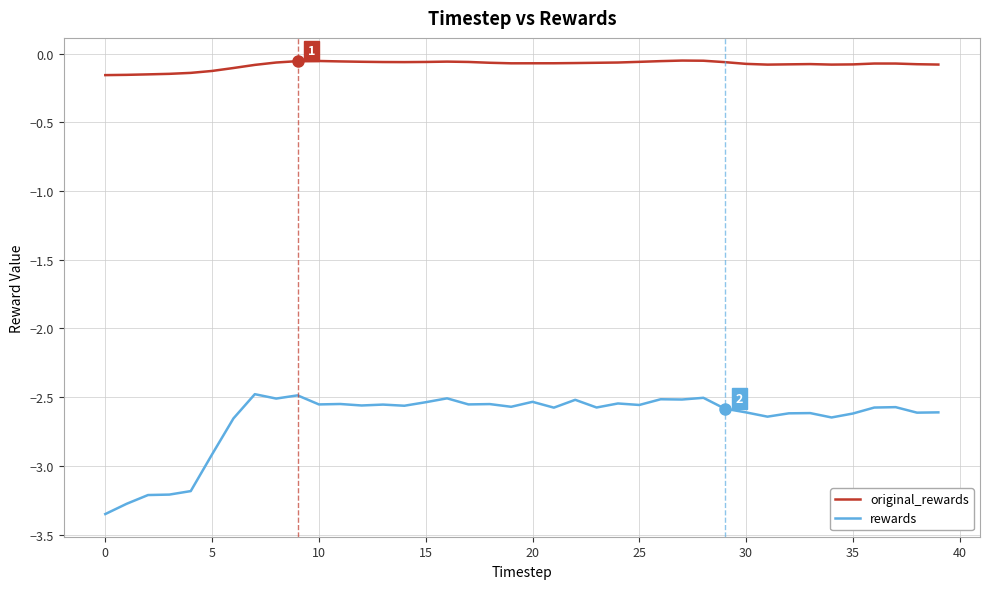

What is the sum of all original_rewards values?

-3.2